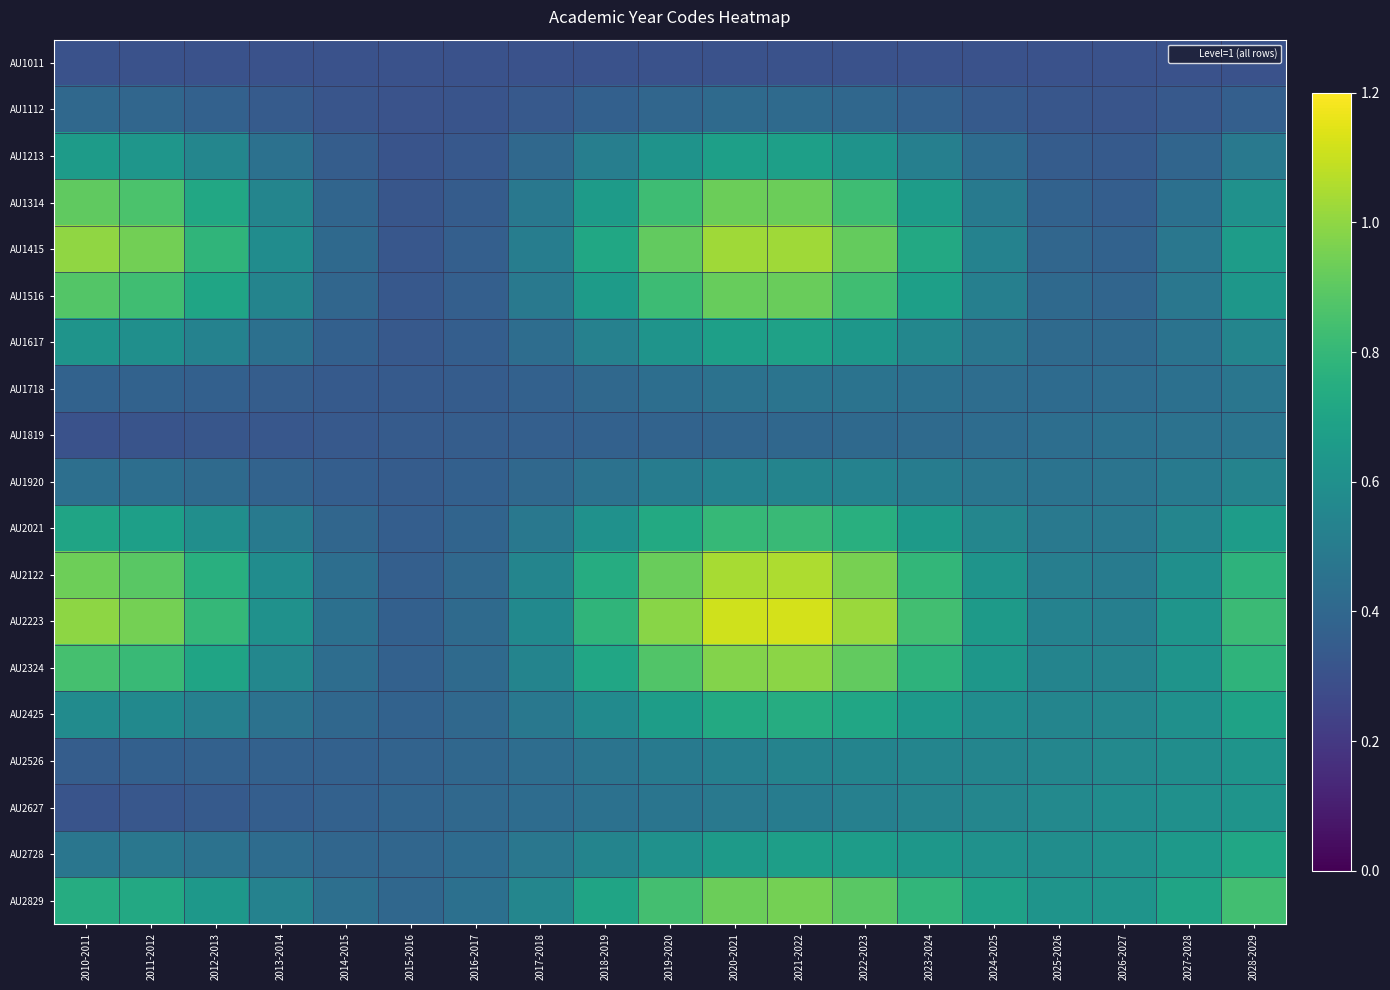

List the series in order of their peak value, highest first.

AU2223, AU2122, AU1415, AU2324, AU2829, AU1314, AU1516, AU2021, AU2425, AU2728, AU1617, AU1213, AU2627, AU2526, AU1920, AU1718, AU1819, AU1112, AU1011